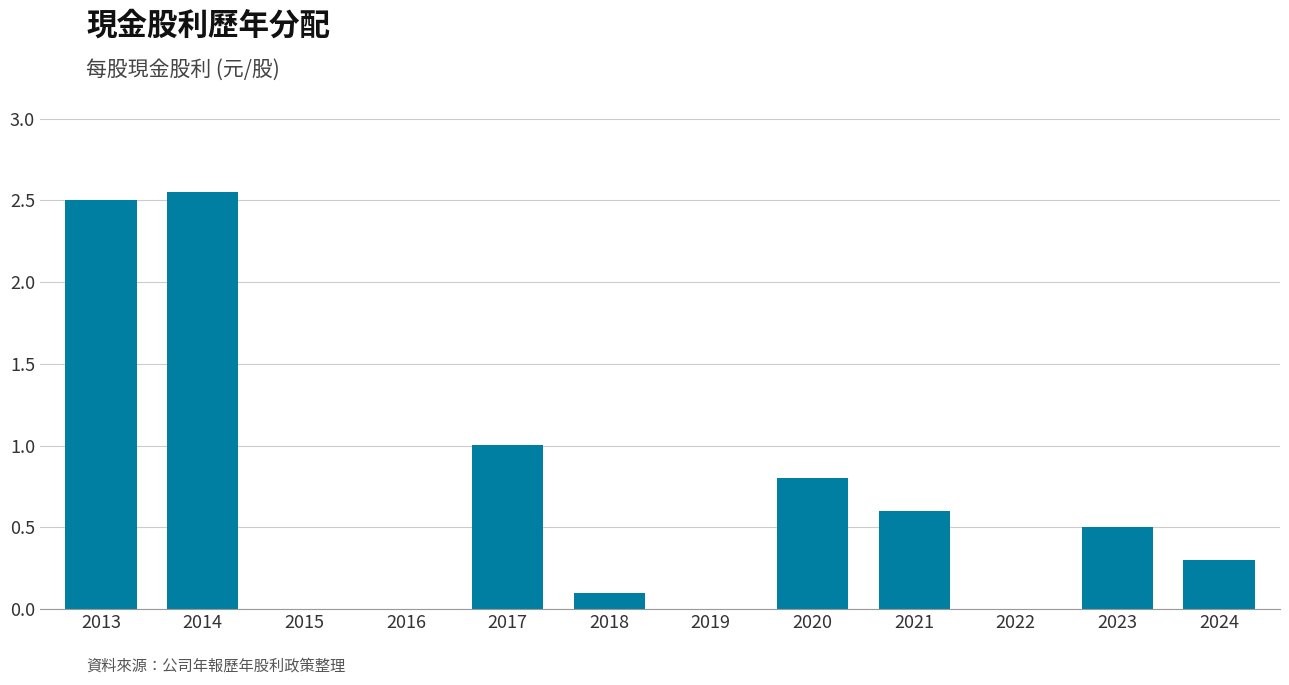

True or false: the data shows 0.1 at 2018.

True